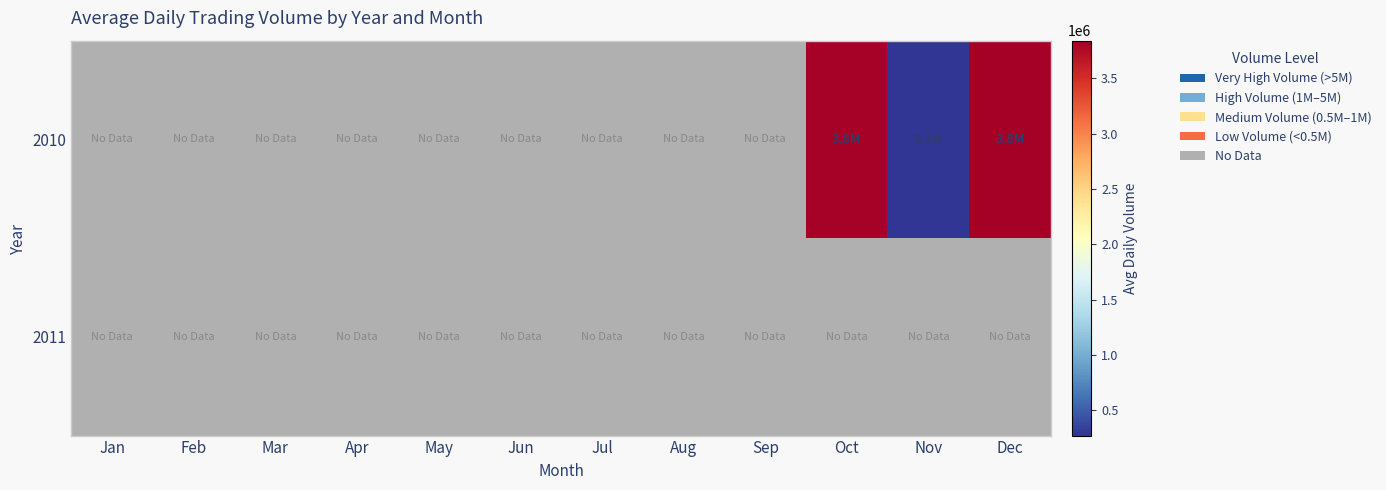

At Dec, list the series in order from smallest to largest.

2010, 2011